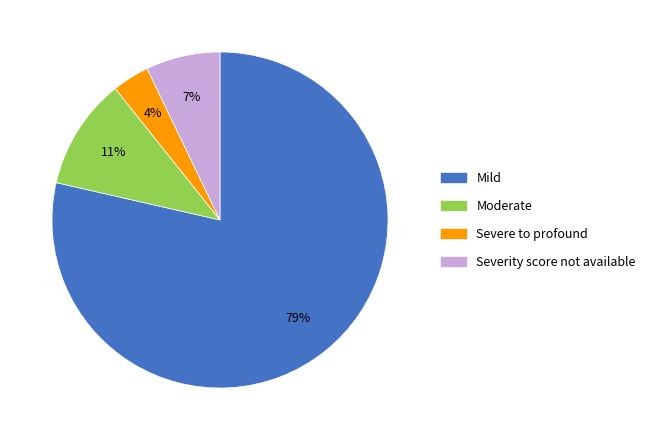

To the nearest percent, what is the average slice percentage?

25%